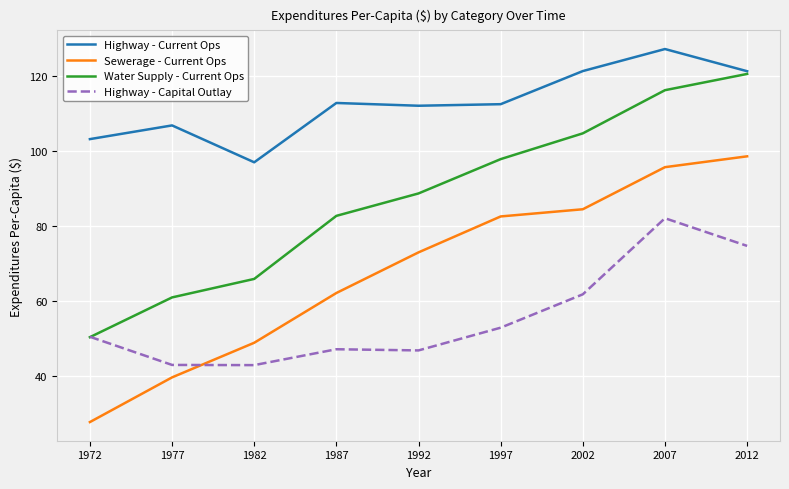

List the series in order of their overall mean, lowest first.

Highway - Capital Outlay, Sewerage - Current Ops, Water Supply - Current Ops, Highway - Current Ops